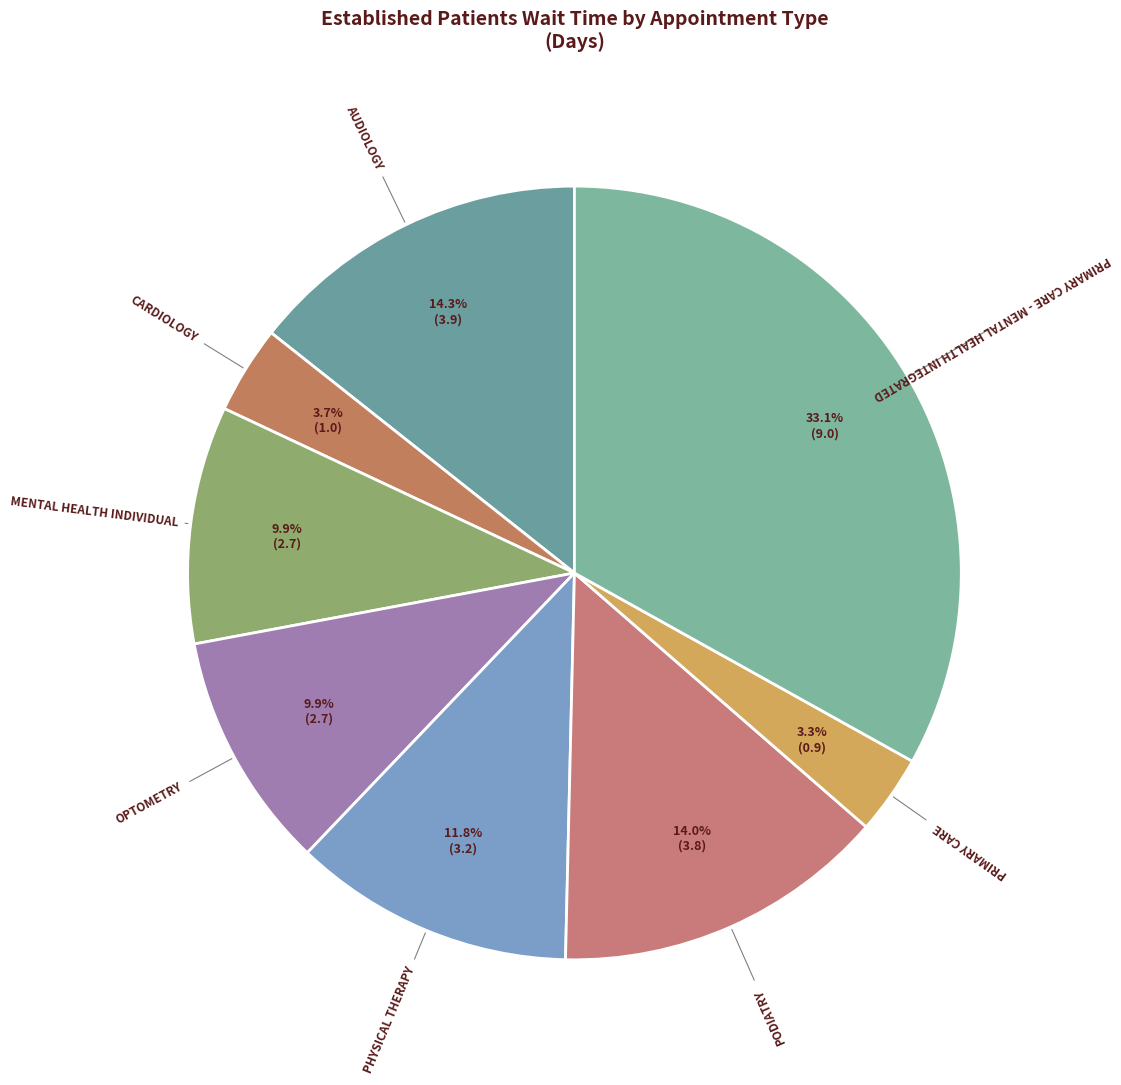

How many slices are in this pie chart?

8